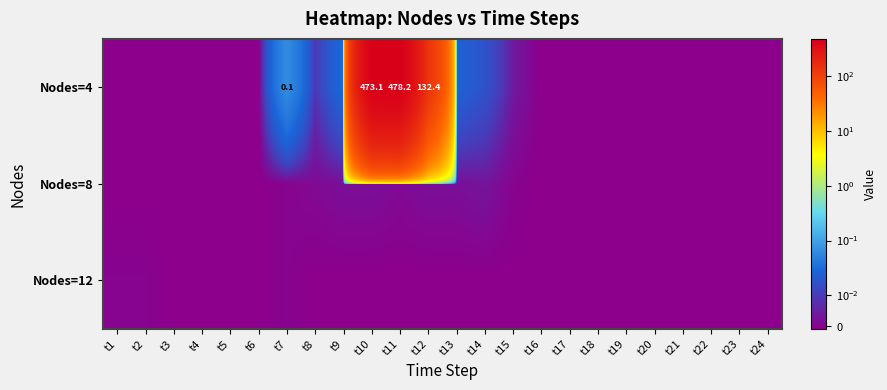

At how many categories does at least one series exceed 421?

2